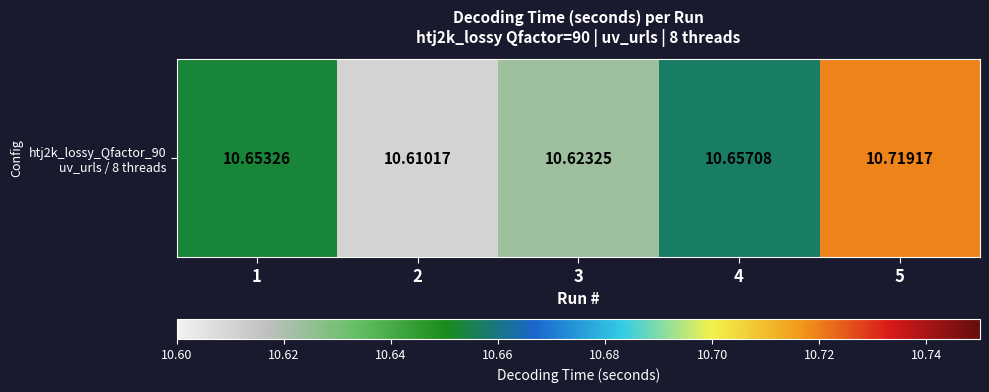

What is the ratio of the value at 5 to the value at 1?

1.0